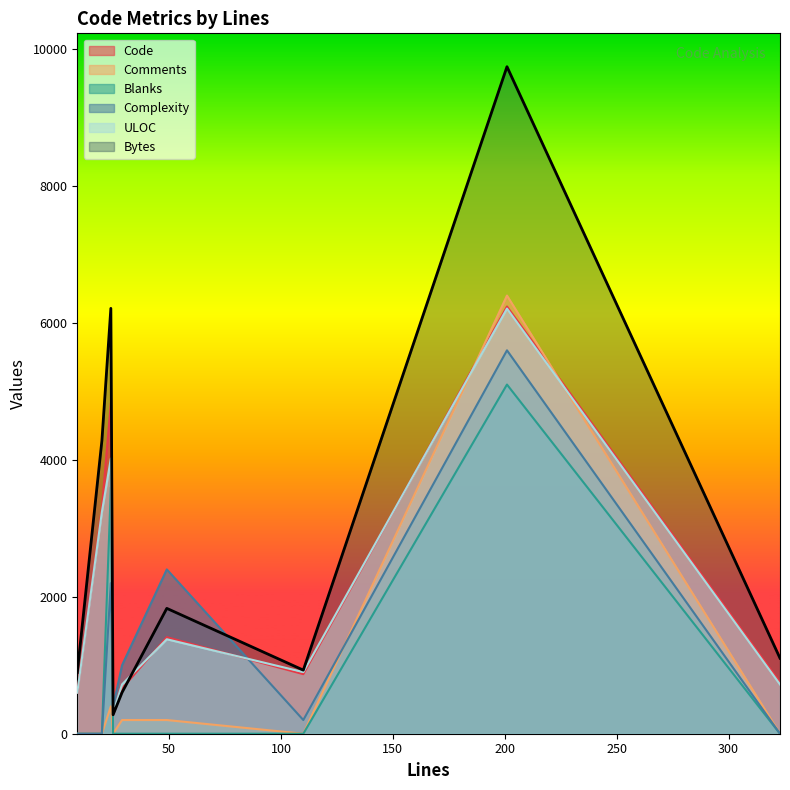

Where is the first local maximum for Bytes?

24